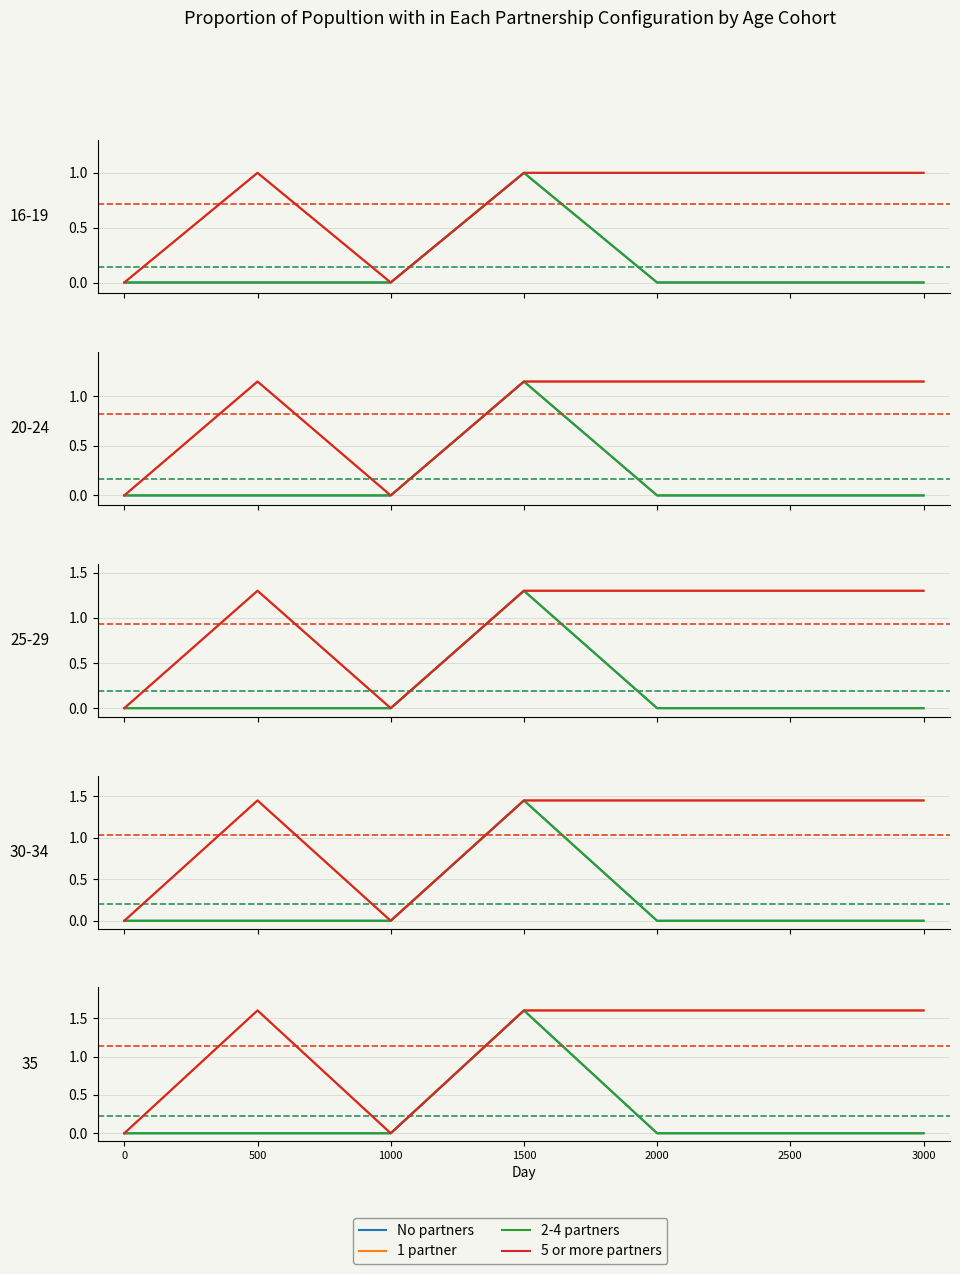

At 2500, list the series in order from largest to smallest.

1 partner, 5 or more partners, No partners, 2-4 partners